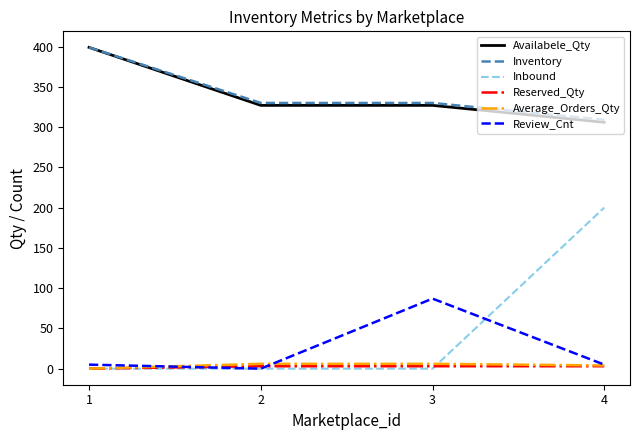

Reading right to left, what are all the values shown in this chart?

Availabele_Qty: 306	327	327	399
Inventory: 309	330	330	399
Inbound: 200	0	0	0
Reserved_Qty: 3	3	3	0
Average_Orders_Qty: 4	6	6	0
Review_Cnt: 5	87	0	5